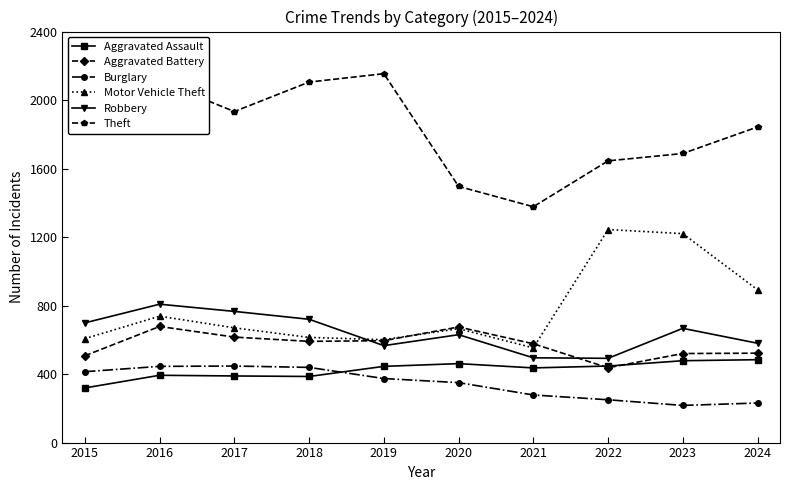

What is the difference between the highest and lowest values at 2019?

1780